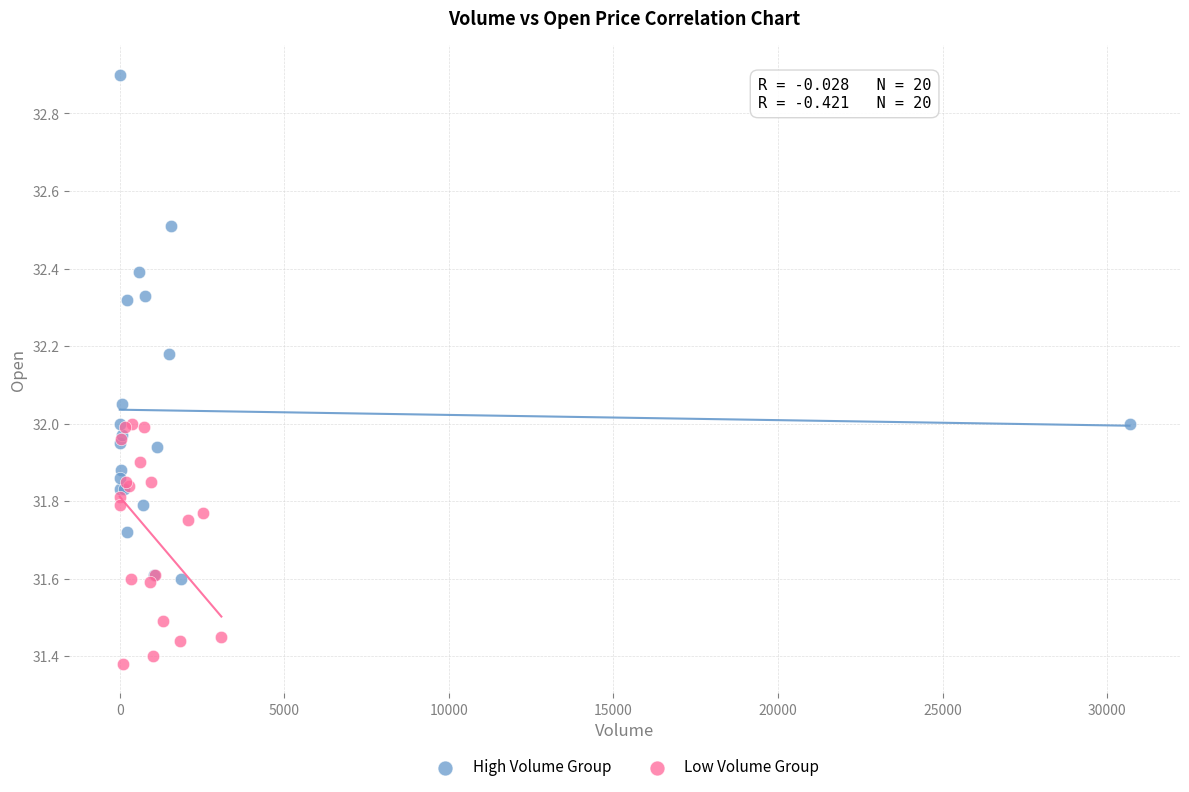

Which series reaches the minimum Y coordinate?

Low Volume Group